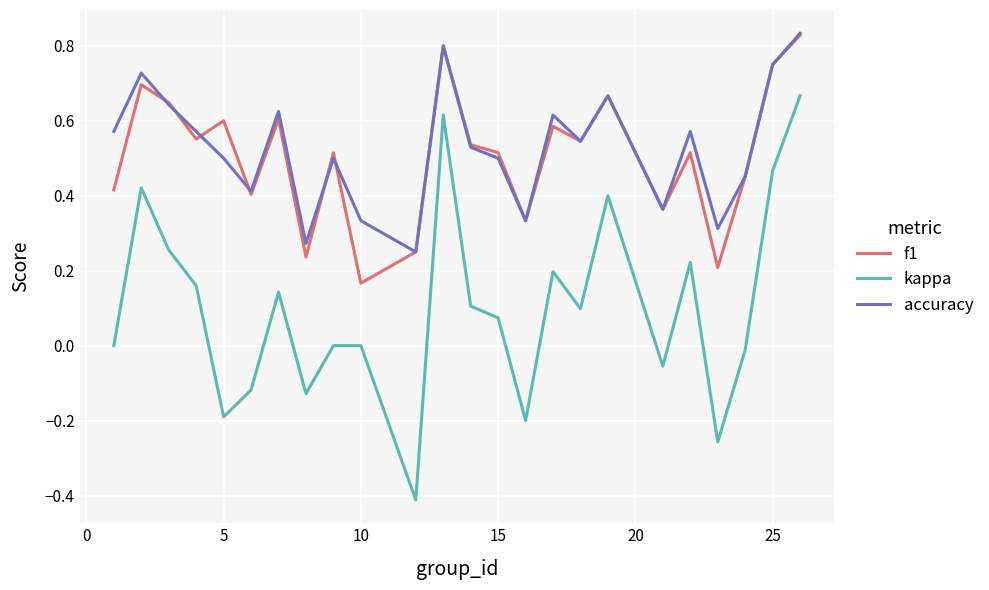

Which series has the largest range (max minus min)?

kappa